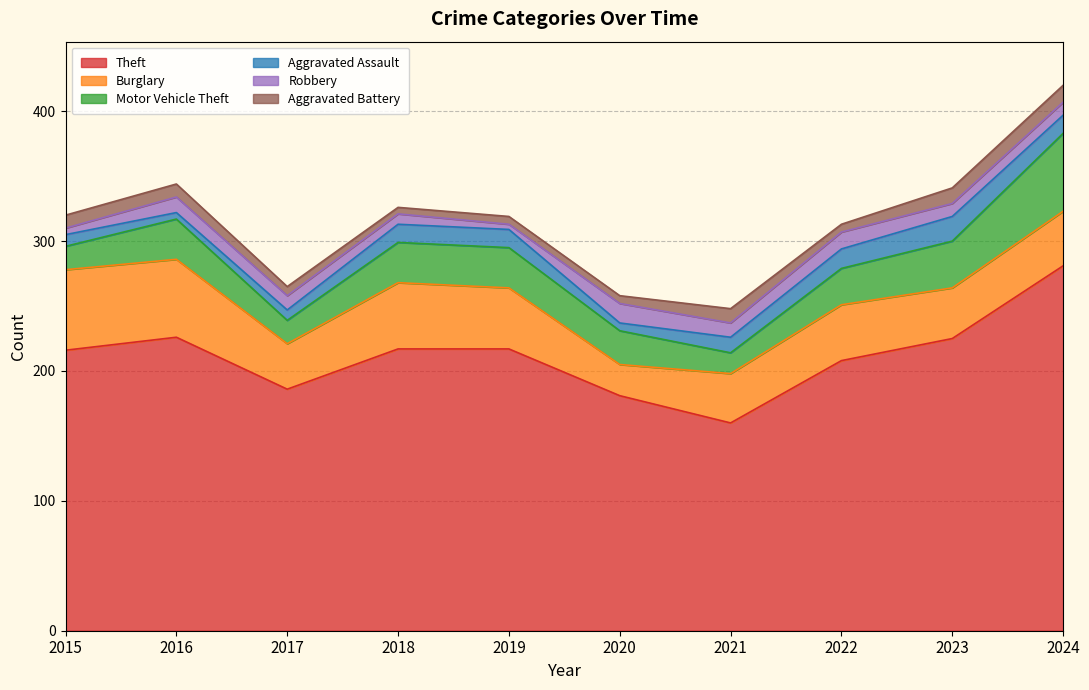

How many lines are shown in the chart?

6